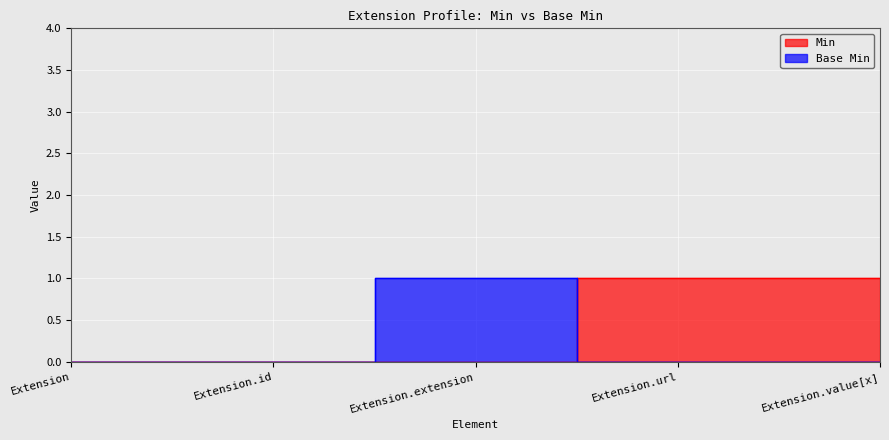

At which label does Base Min reach its minimum?

Extension